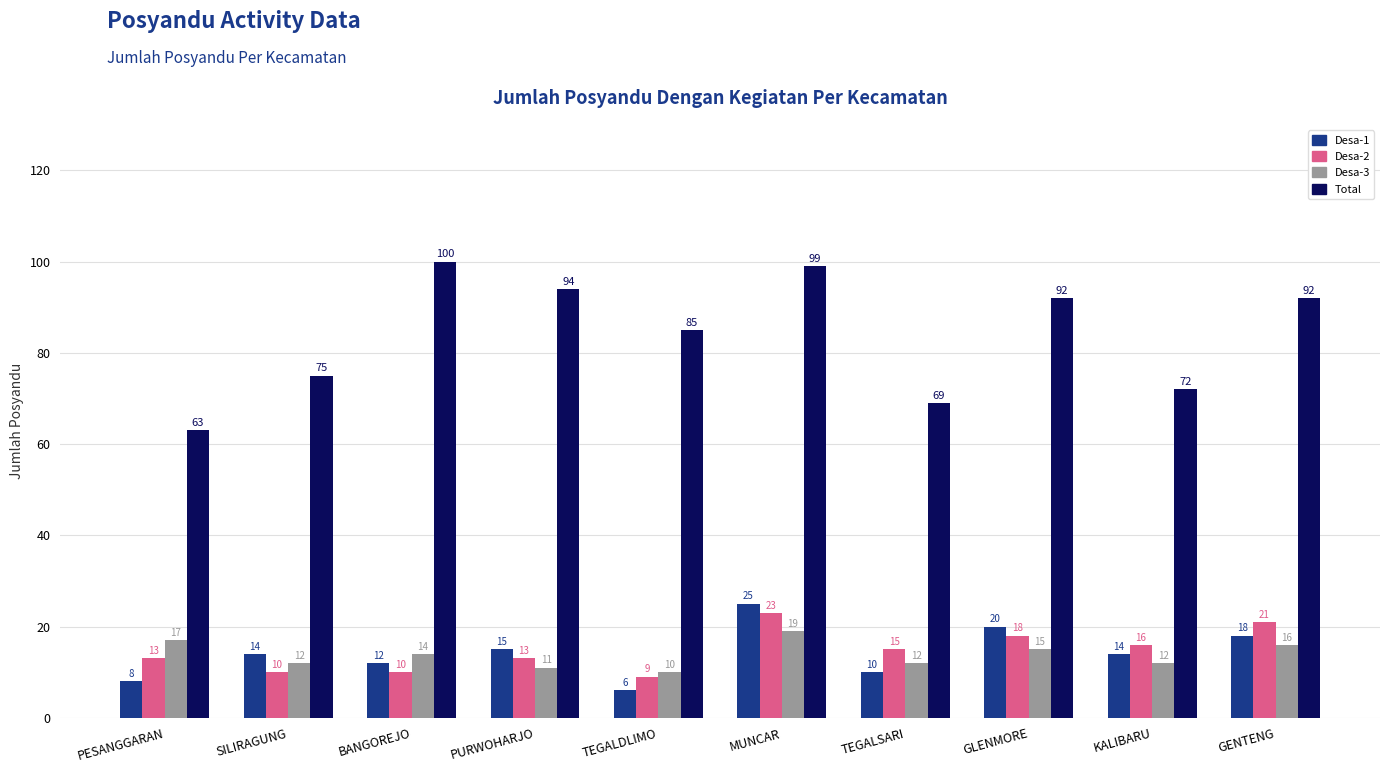

Which series has the widest spread of values?

Total